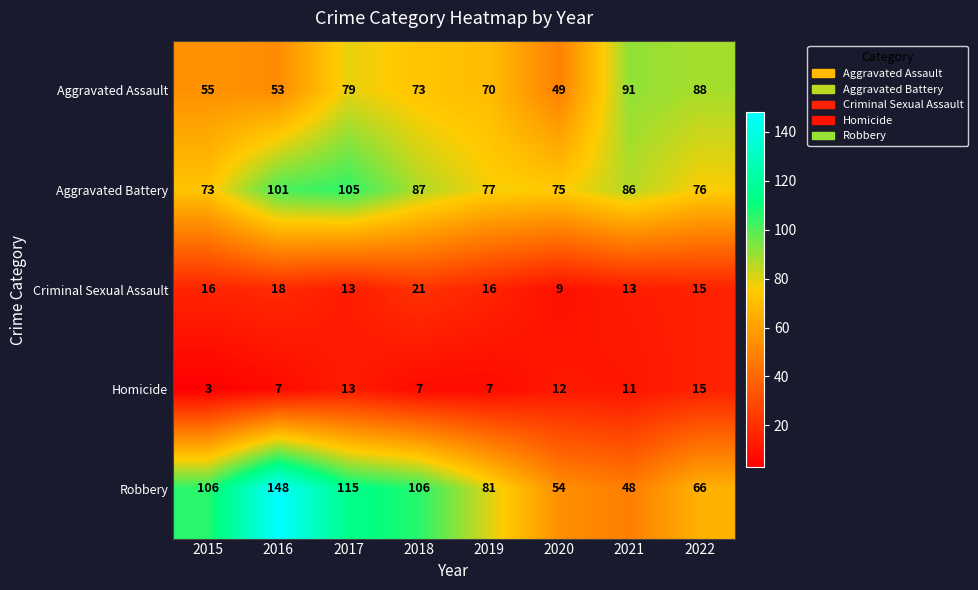

What is the average value of the Aggravated Battery series?

85